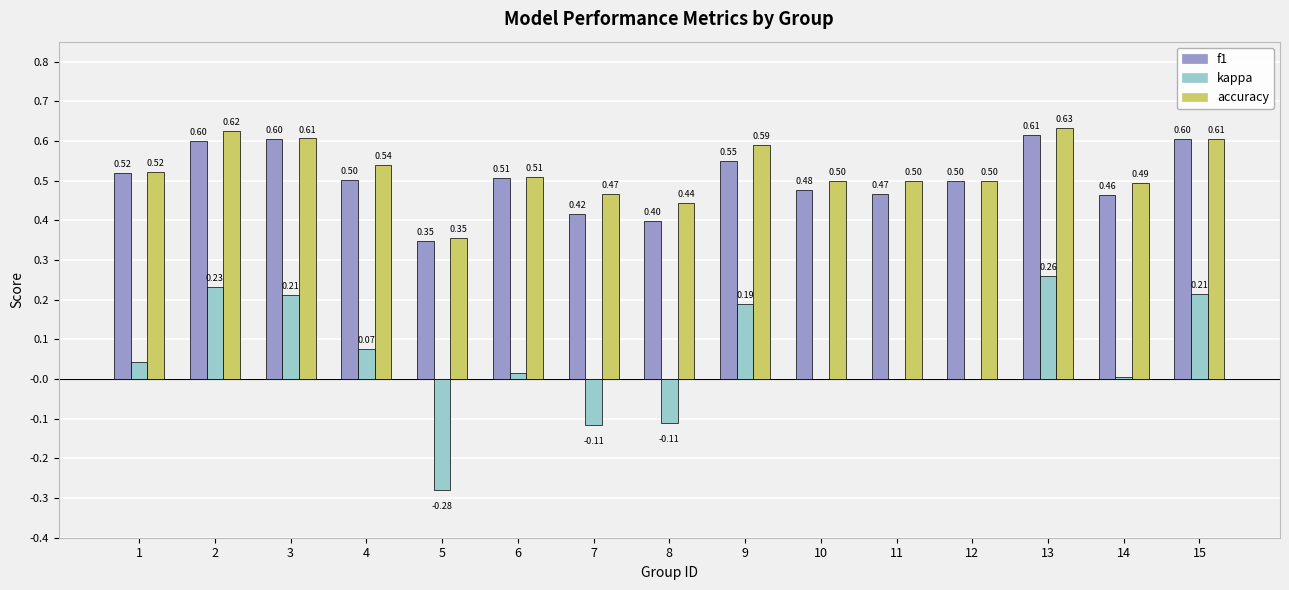

Which series has the largest total across all categories?

accuracy